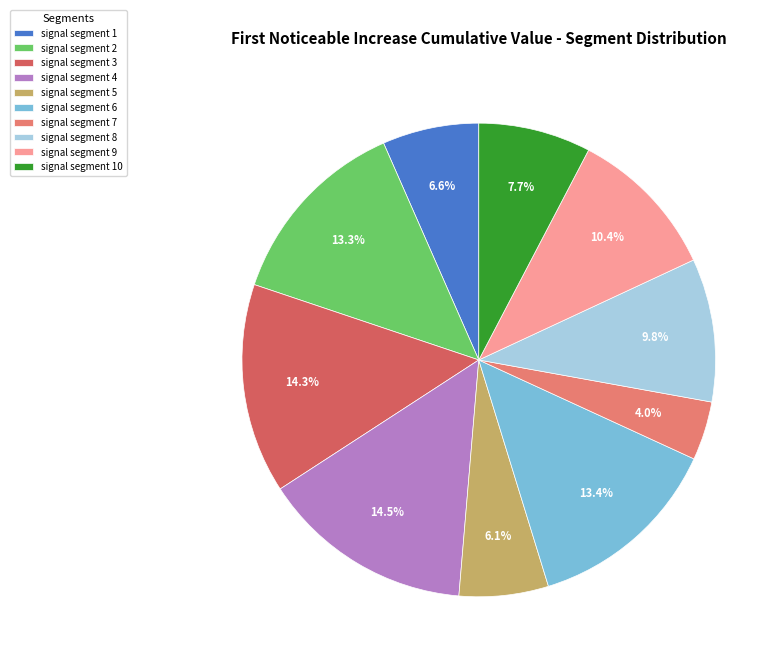

Count the number of slices in the pie.

10